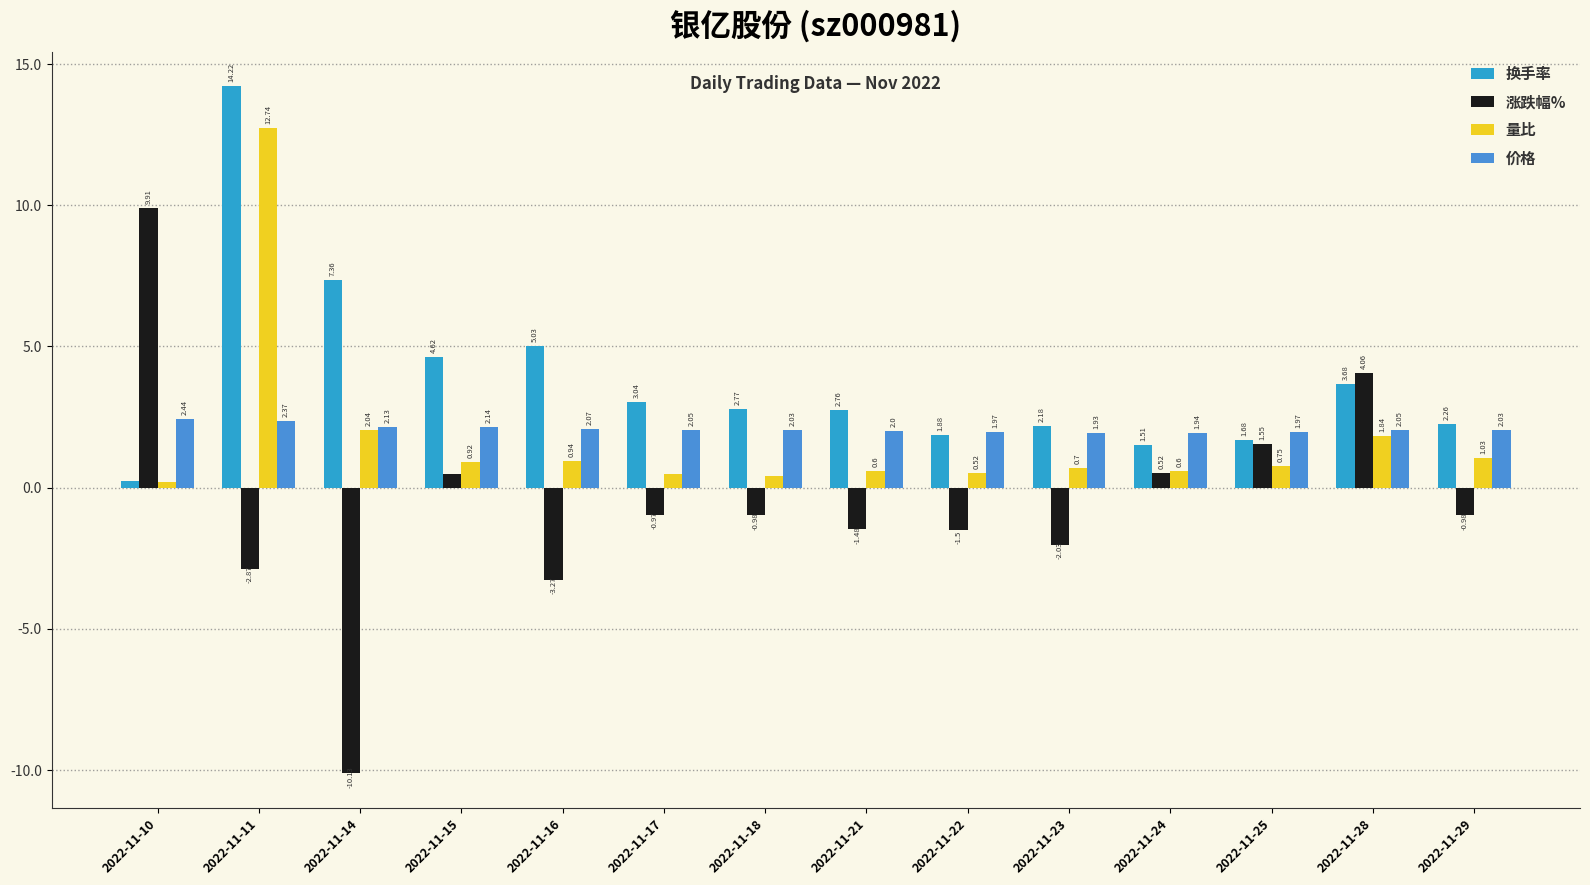

How many categories are shown in the chart?

14